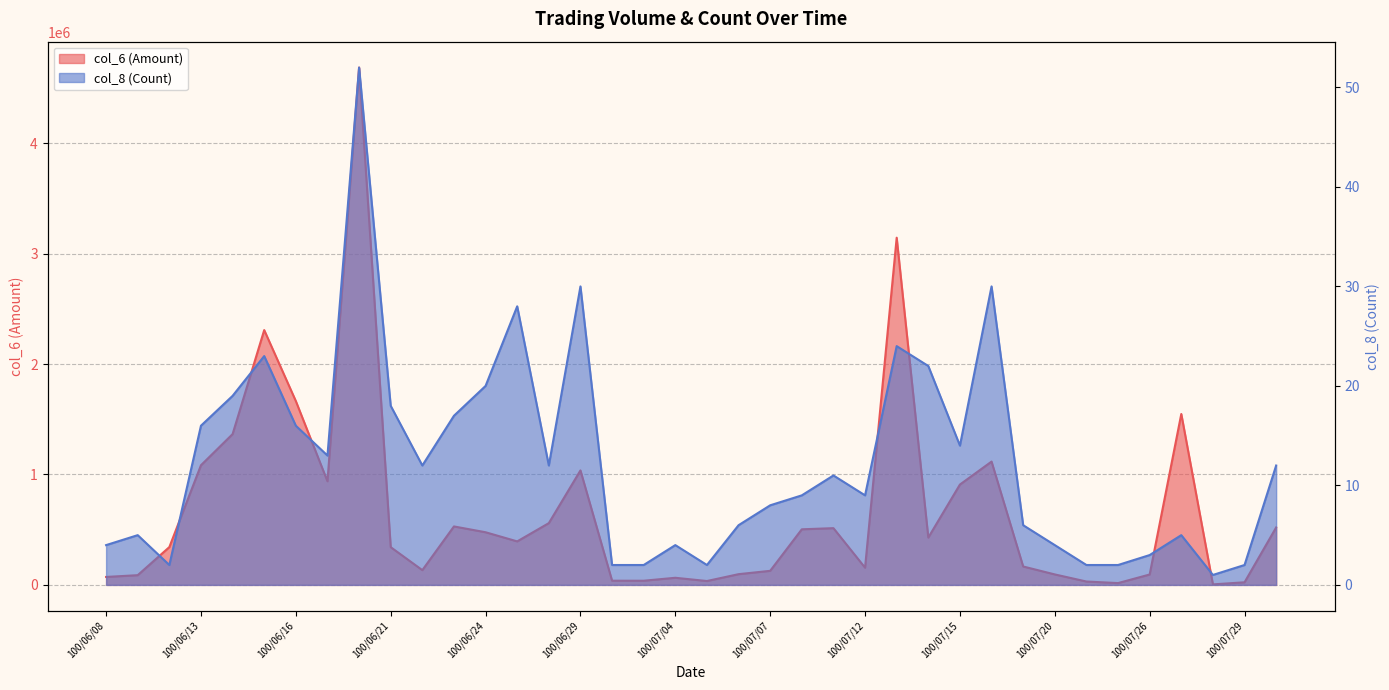

What are all the series names shown in the legend?

col_6 (Amount), col_8 (Count)